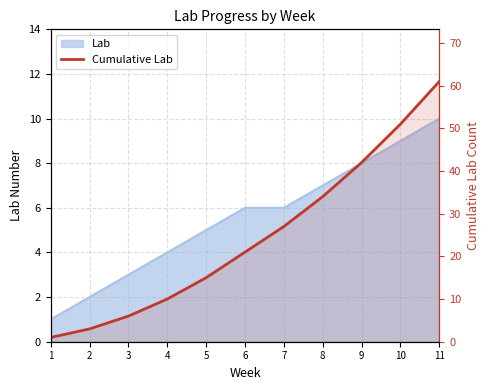

Rank the categories by value from lowest to highest.

1, 2, 3, 4, 5, 6, 7, 8, 9, 10, 11